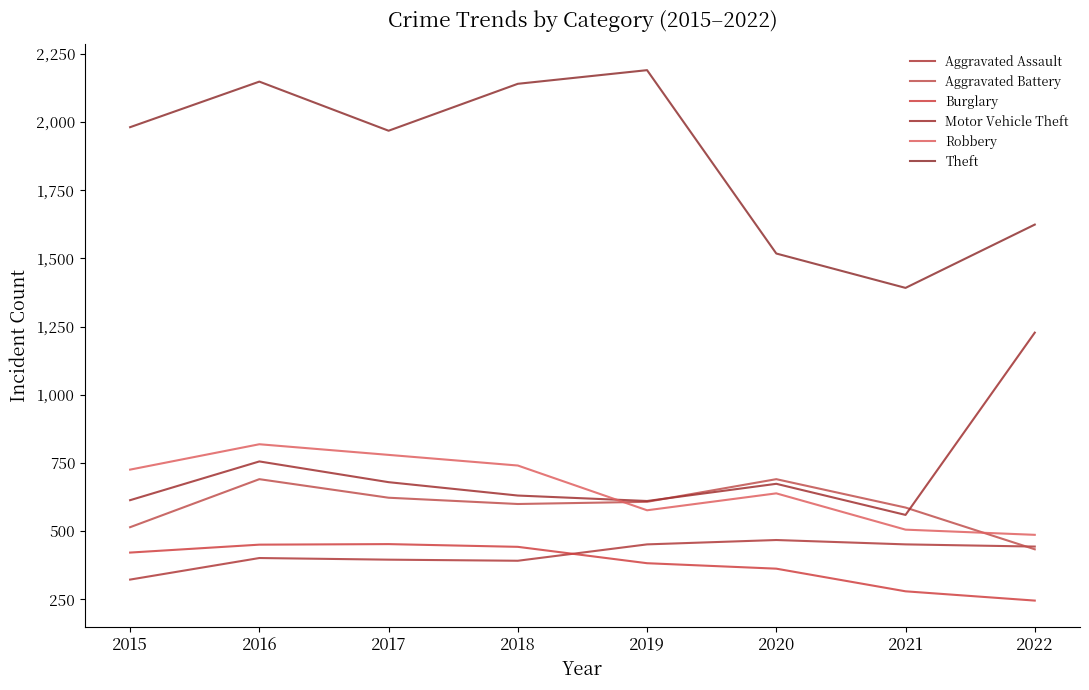

How many lines are shown in the chart?

6